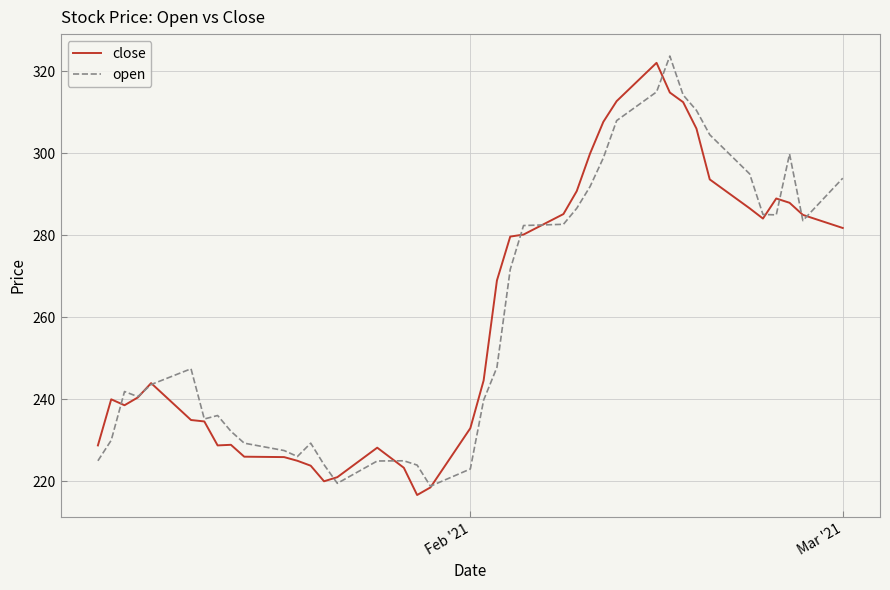

Does the chart have visible grid lines?

Yes